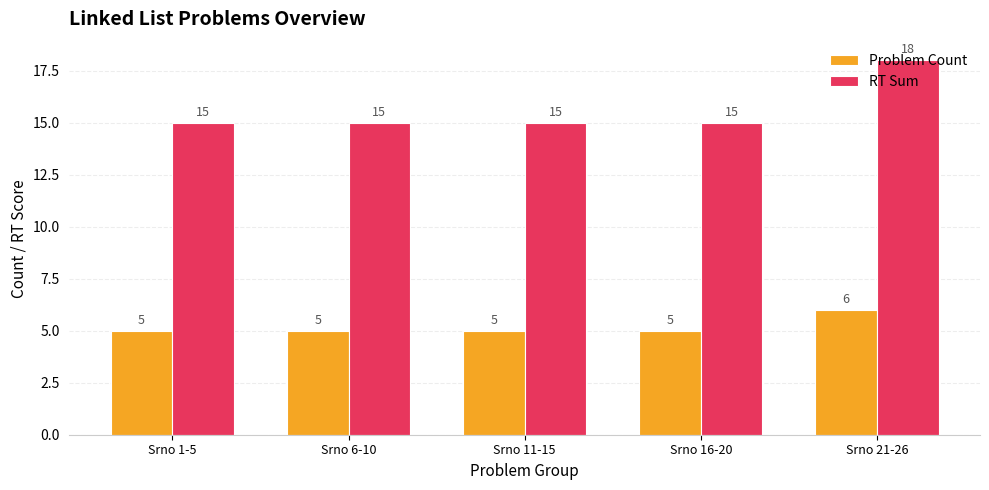

Which series has the largest total across all categories?

RT Sum